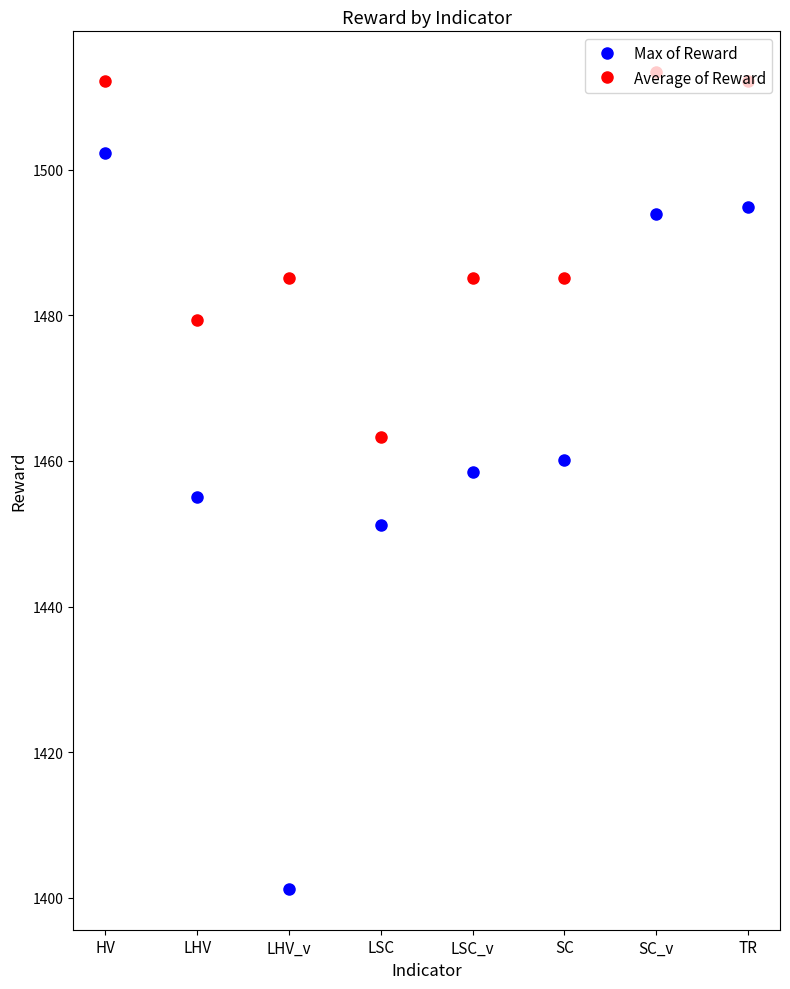

Is this an area chart (filled region under the line)?

No